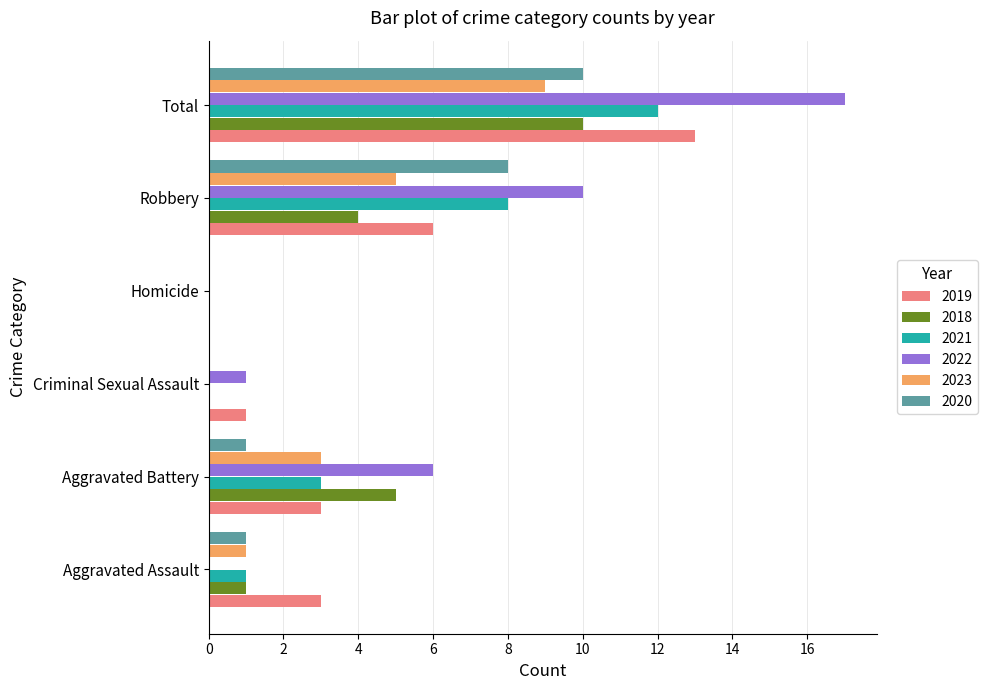

What is the greatest value displayed?

17